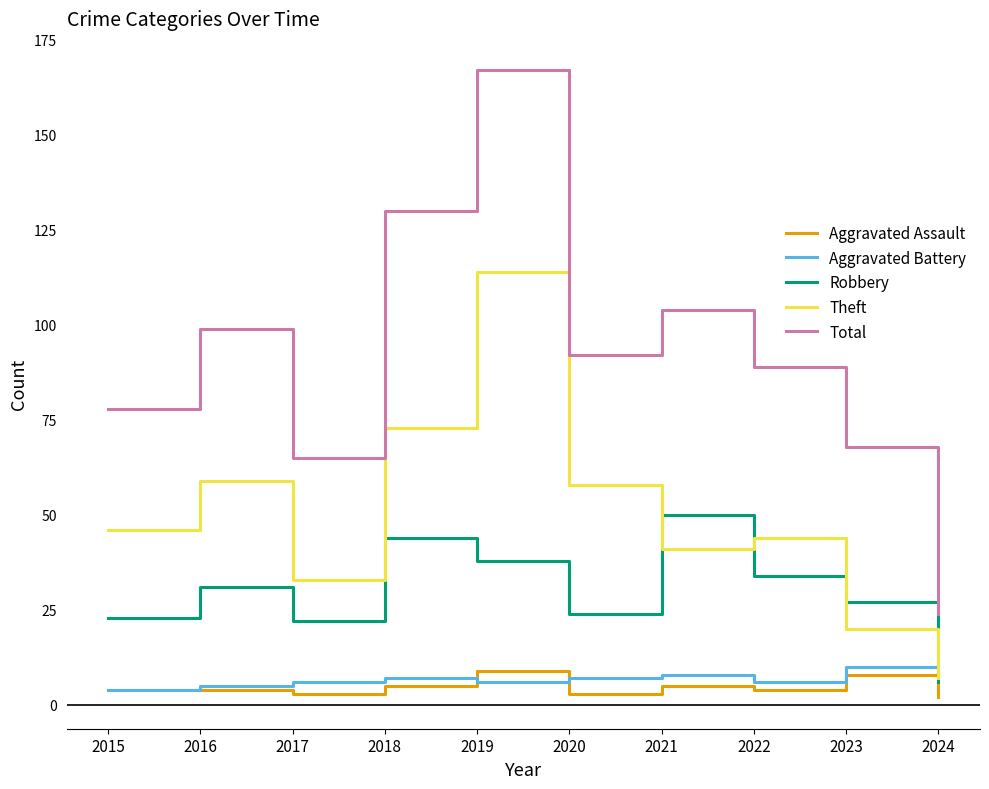

Which series changed the most between 2019 and 2024?

Total